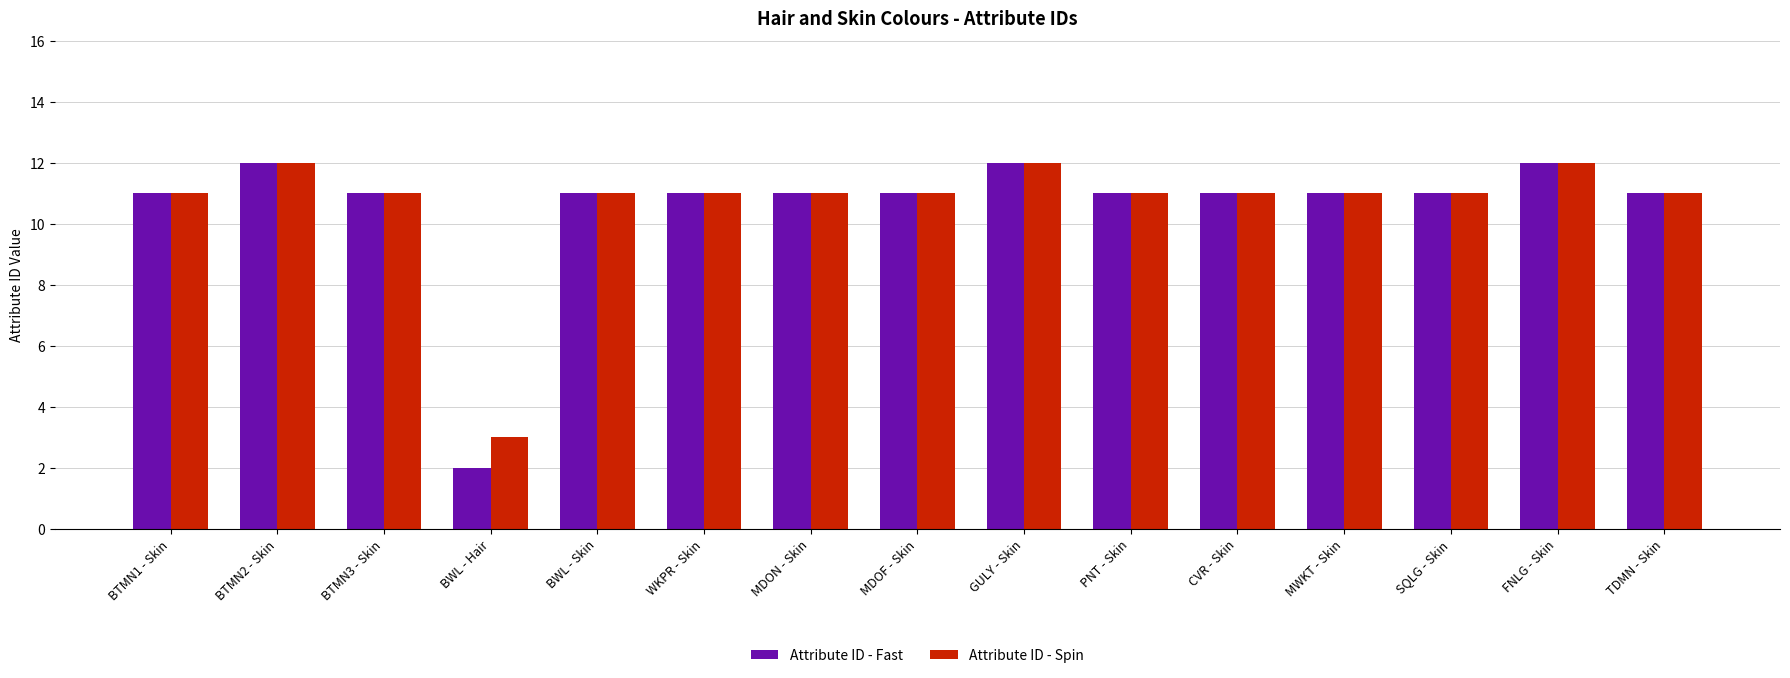

Count the Attribute ID - Fast values in the range 11 to 12.

14